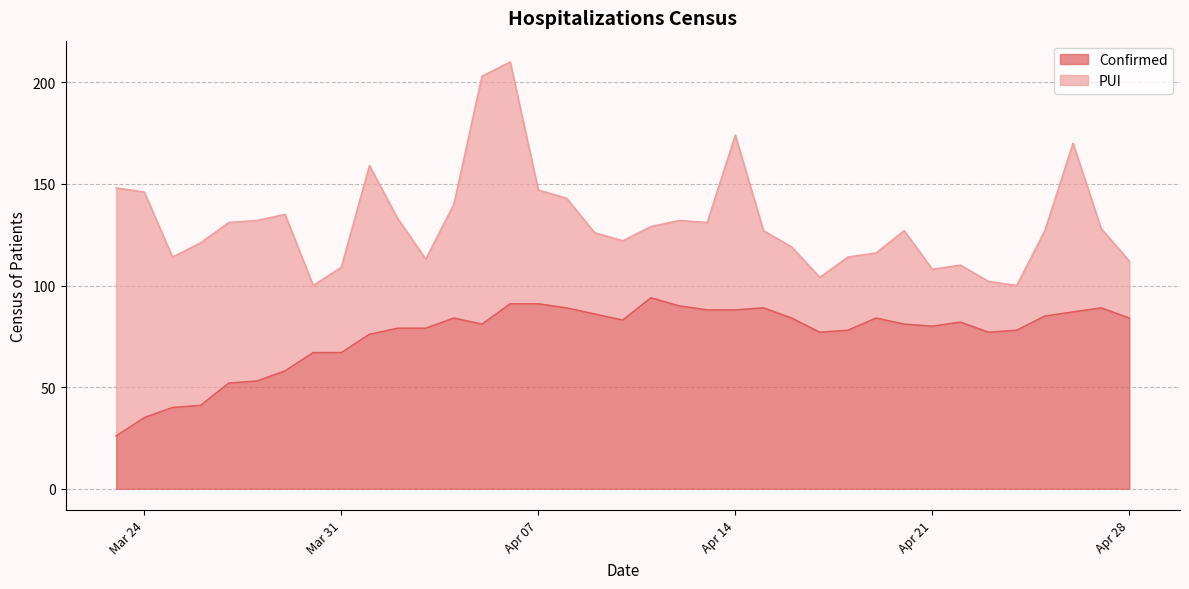

What is the maximum value for Confirmed?

94